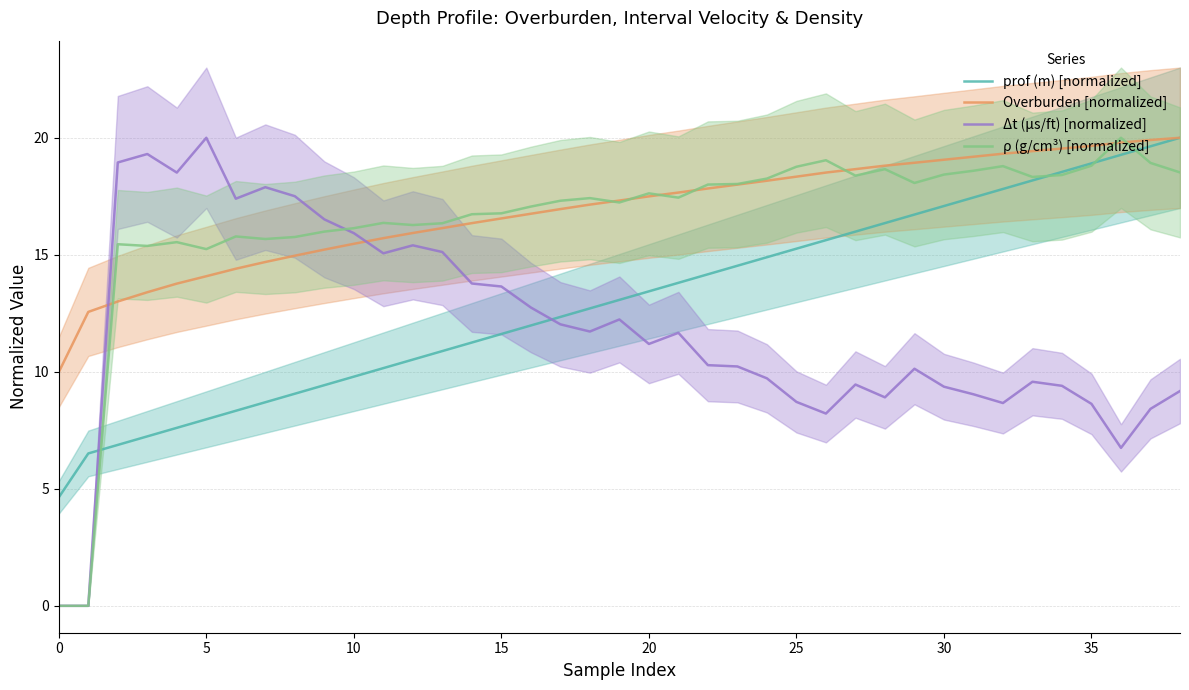

True or false: Δt (μs/ft) [normalized] has more than 0 interior local peaks.

True